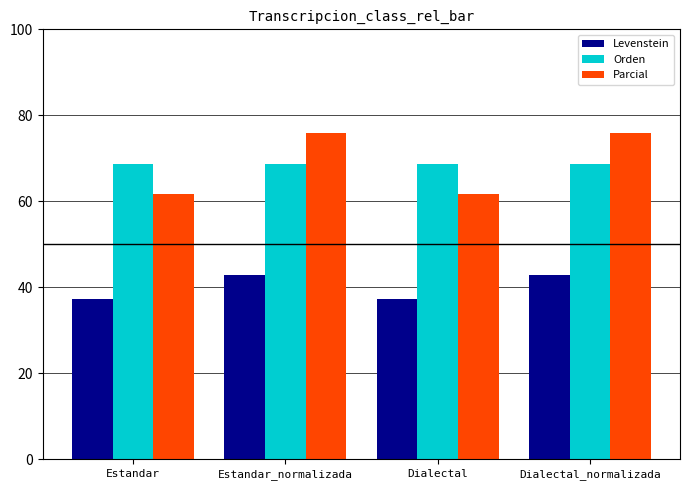

Between Estandar_normalizada and Dialectal, which series saw the biggest shift?

Parcial